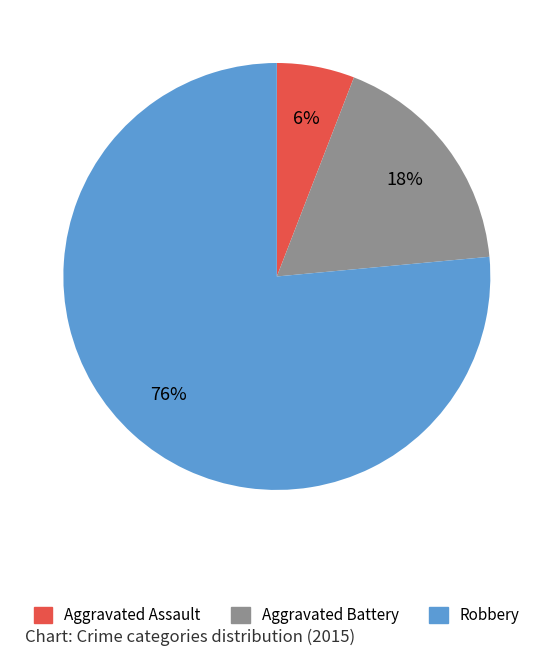

To the nearest percent, what is the combined percentage of Robbery and Aggravated Battery?

94%